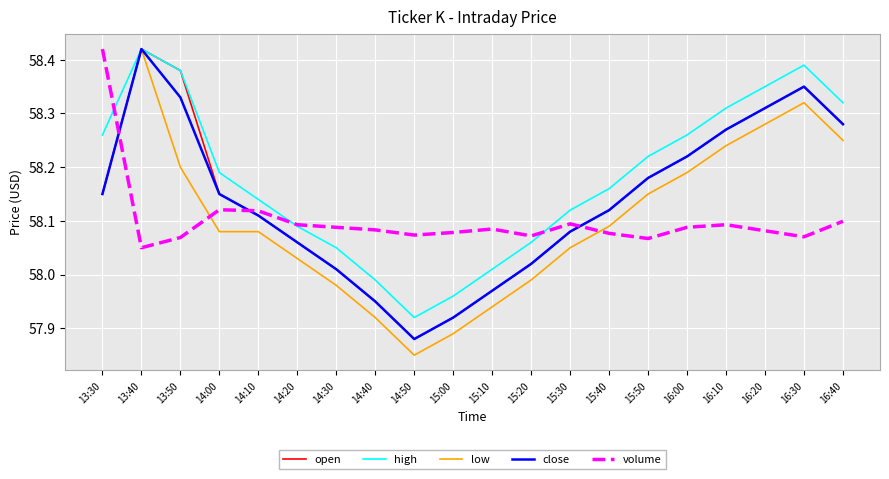

Where do close and volume first cross each other?

13:30 and 13:40